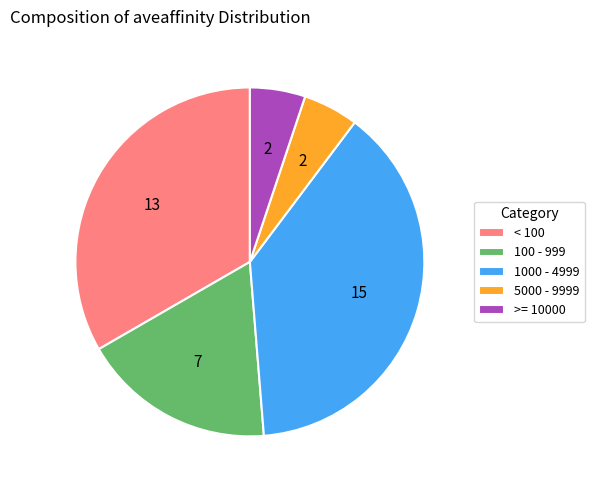

Count the number of slices in the pie.

5